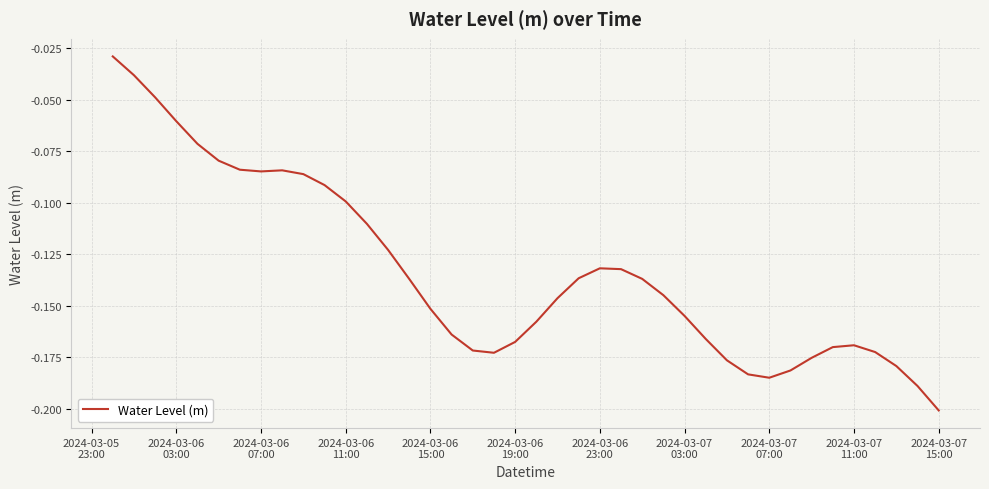

Does the chart have visible grid lines?

Yes